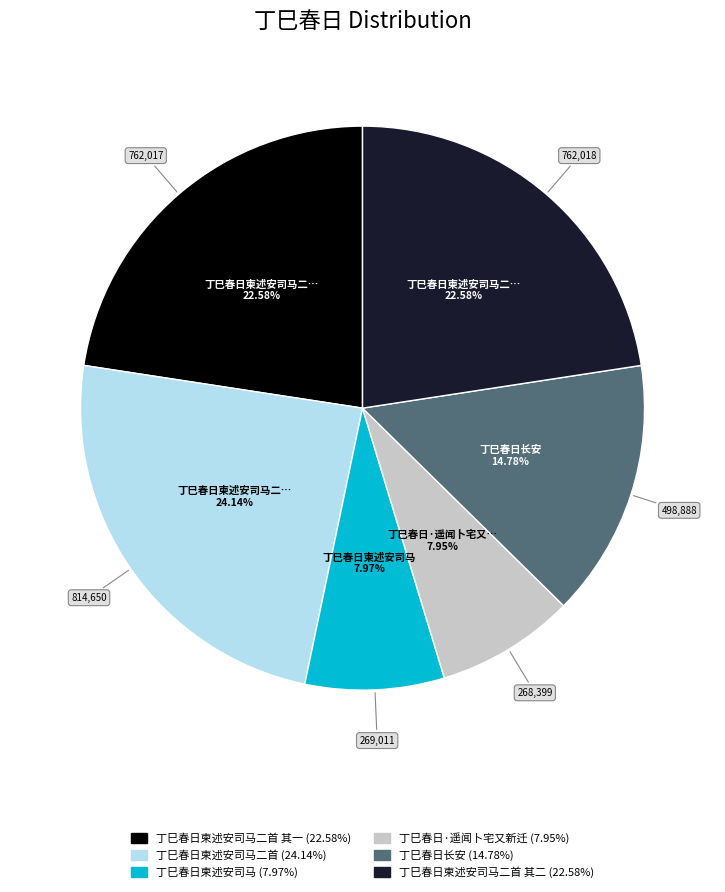

Does any single category account for the majority?

No